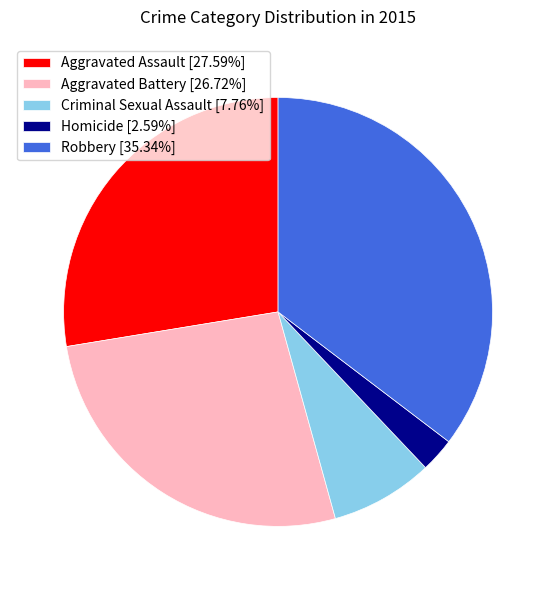

Between Aggravated Battery and Criminal Sexual Assault, which is larger?

Aggravated Battery